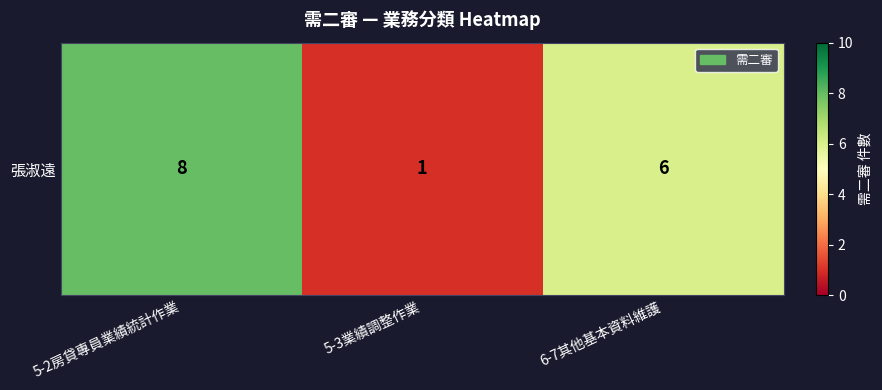

List the labels in order of value, smallest first.

5-3業績調整作業, 6-7其他基本資料維護, 5-2房貸專員業績統計作業